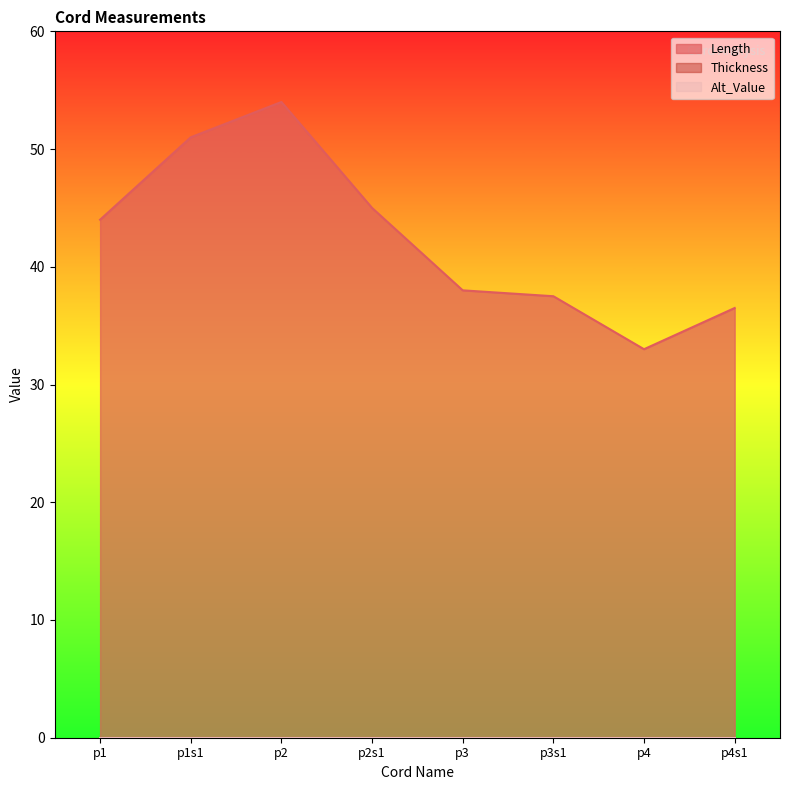

Between p1 and p4, which series saw the biggest shift?

Length